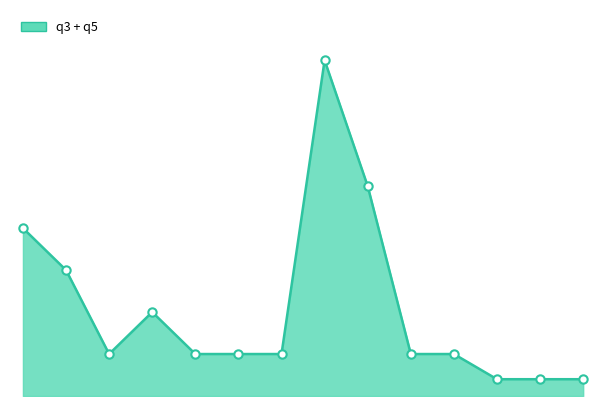

Which label corresponds to the largest value in the chart?

2021-03-10